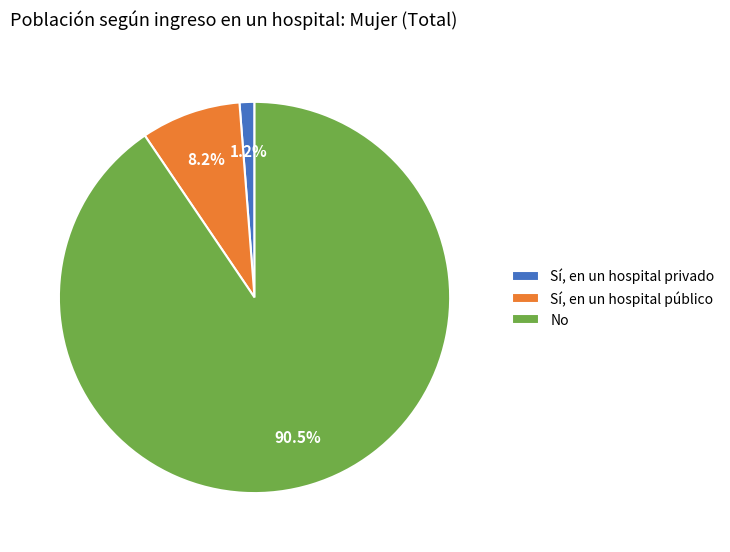

True or false: No accounts for 99% of the total.

False